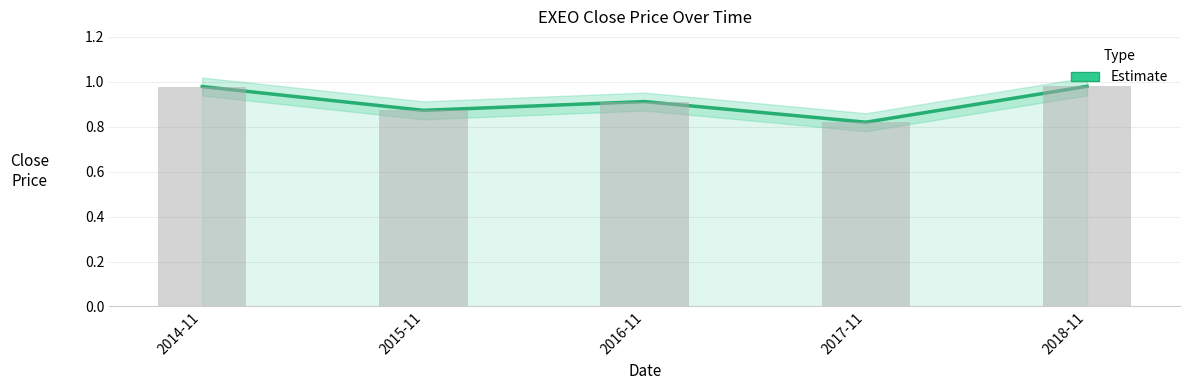

What position from the right is 2018-11?

1